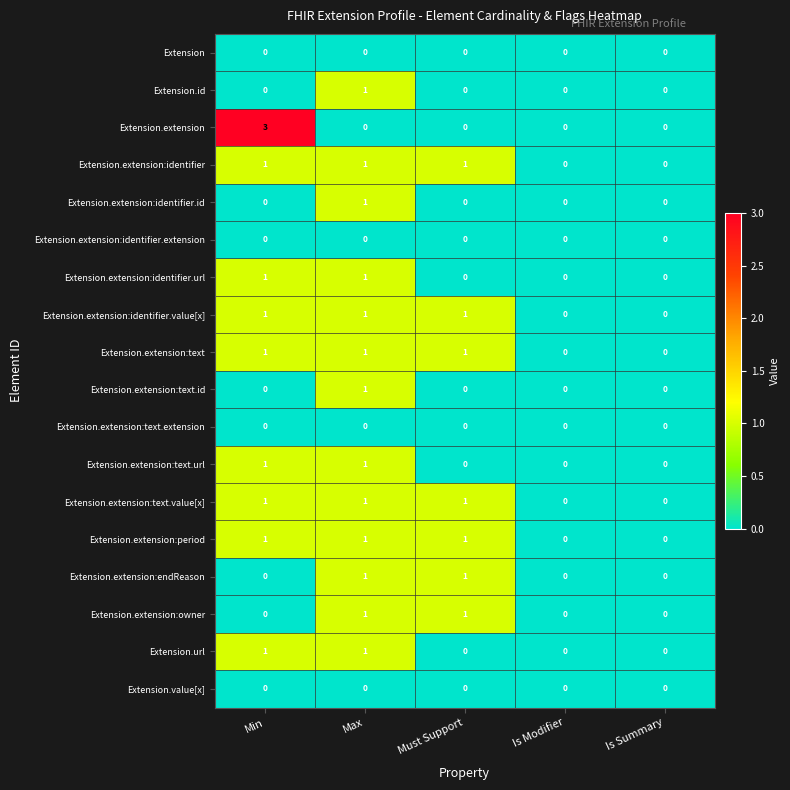

Is it true that Extension.extension:endReason equals 1 at Must Support?

True